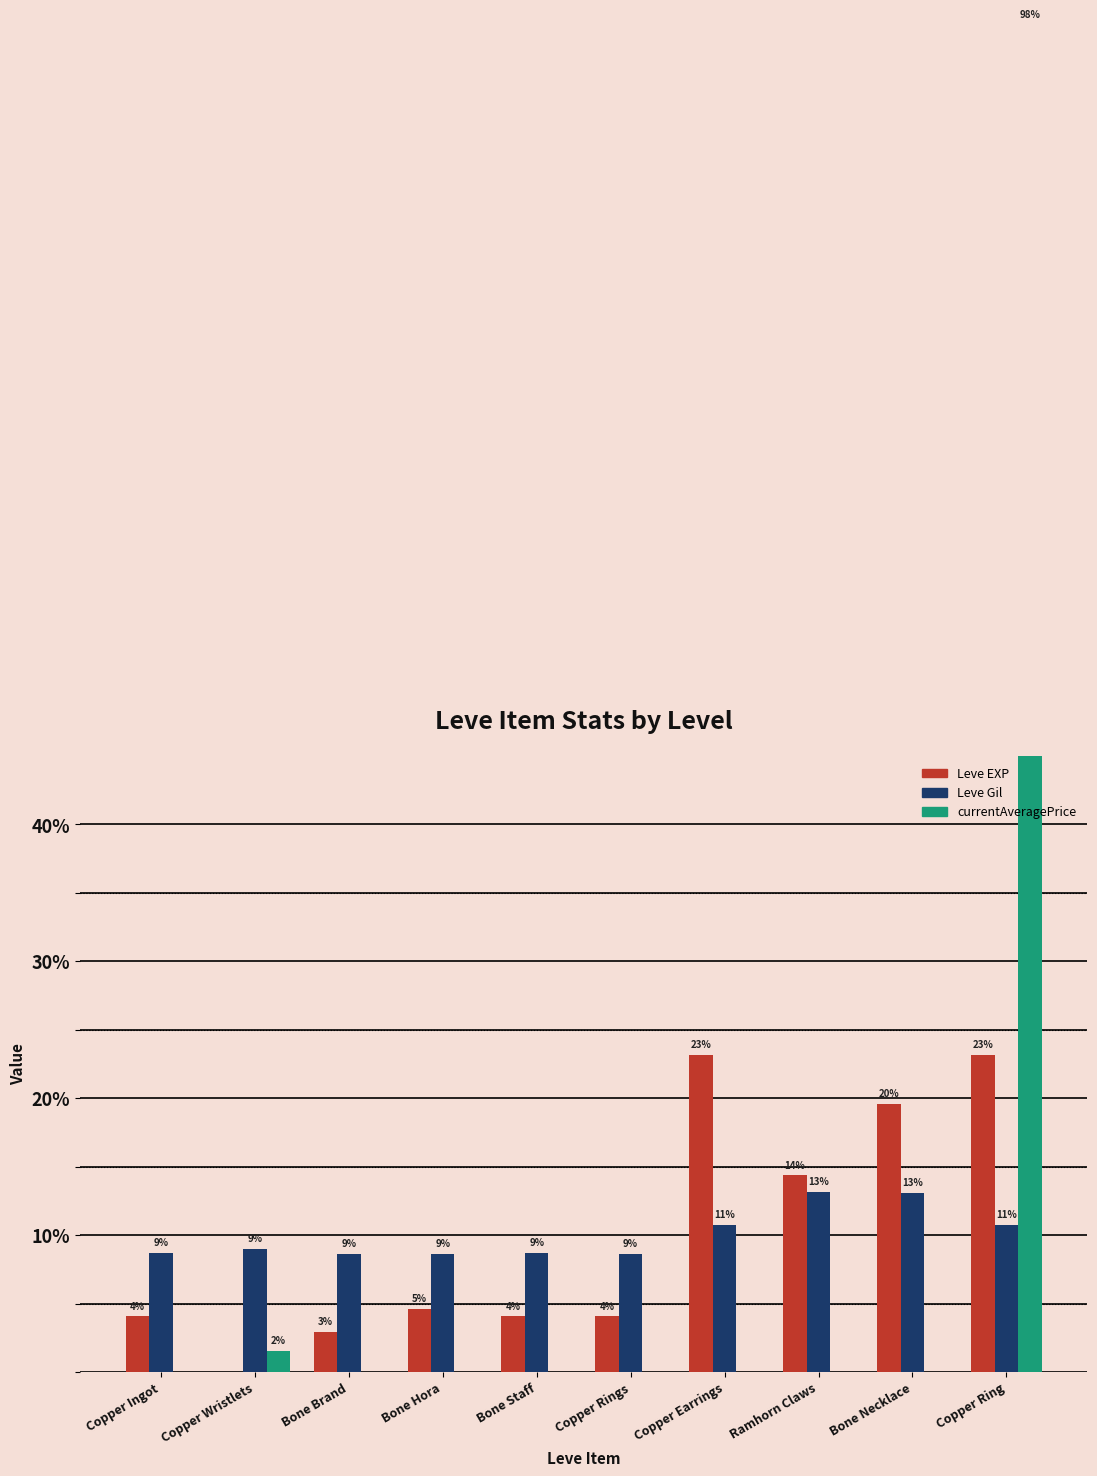

What is the label of the 10th bar from the right?

Copper Ingot